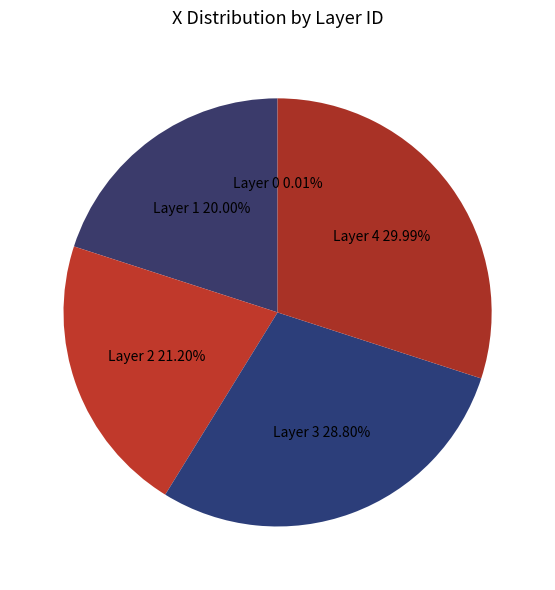

Does Layer 4 account for over 50% of the chart?

No